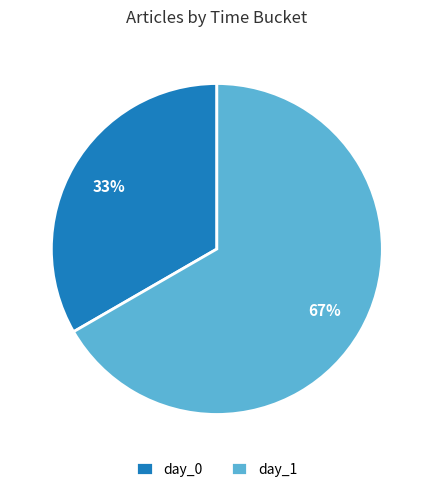

True or false: day_1 accounts for 61% of the total.

False